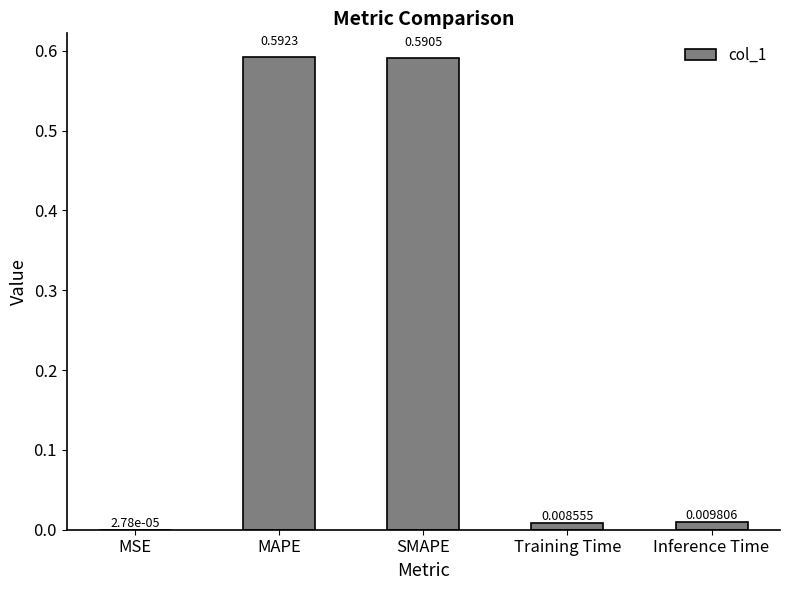

What is the sum of all values?

1.2